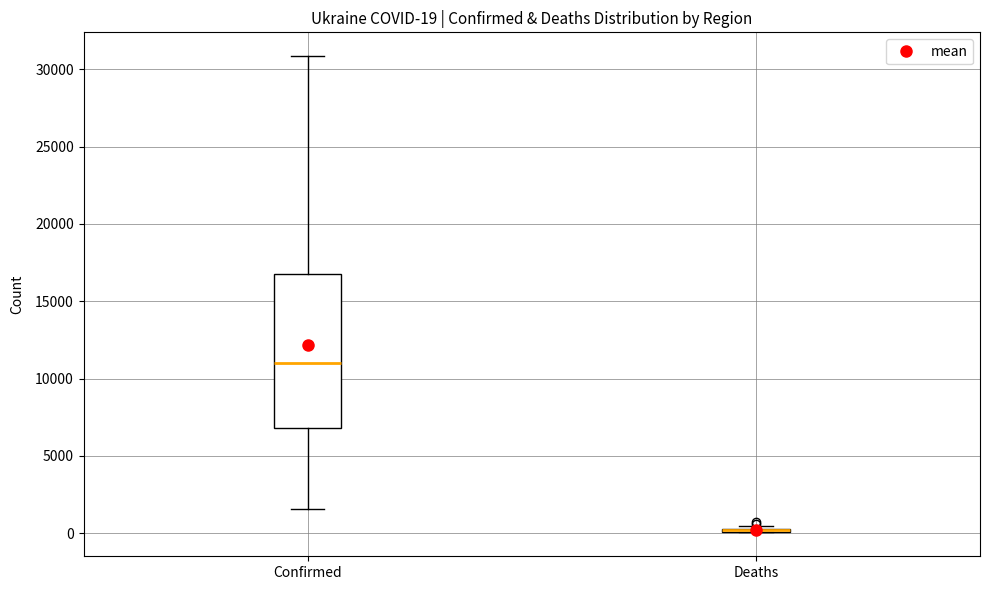

Which box is the tallest, from its lower edge to its upper edge?

Confirmed